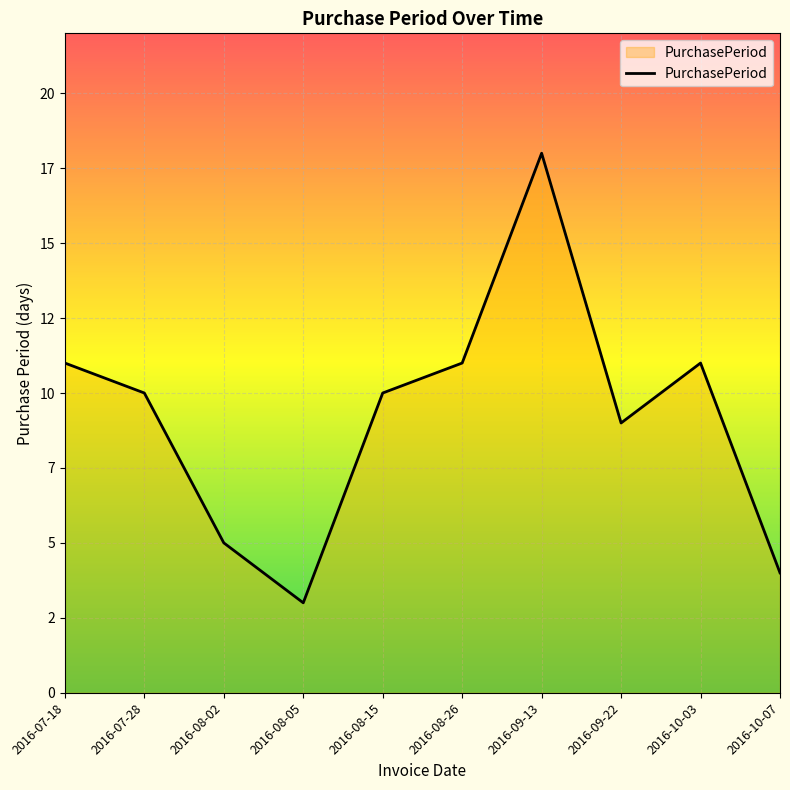

Is this an area chart (filled region under the line)?

Yes